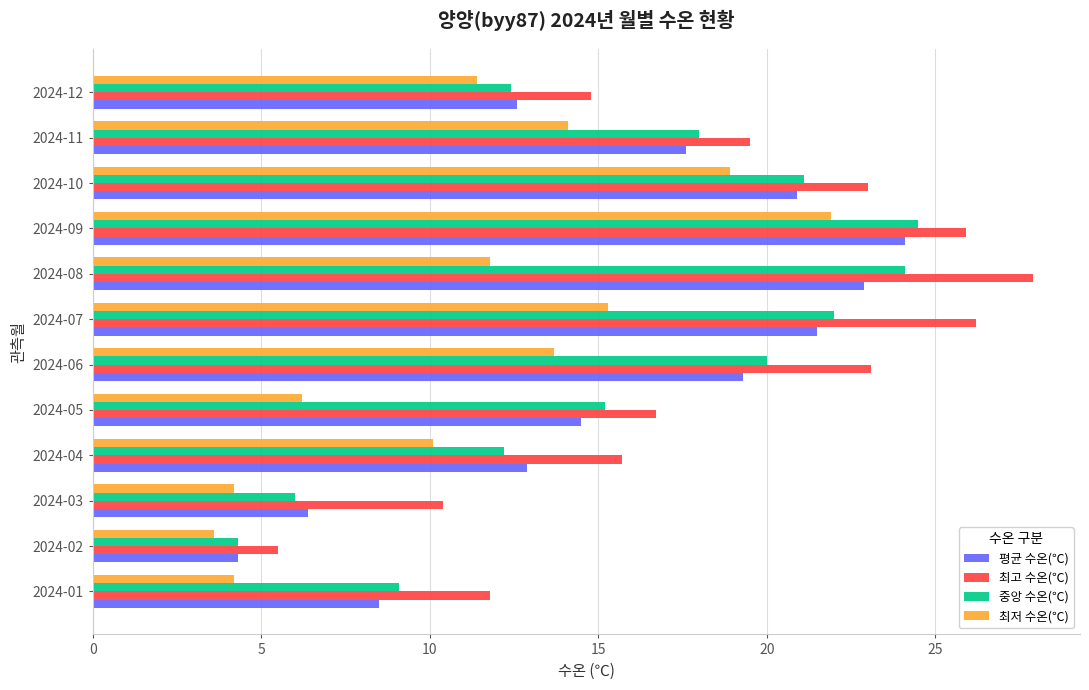

The value of 중앙 수온(℃) at 2024-10 is 9.3. True or false?

False